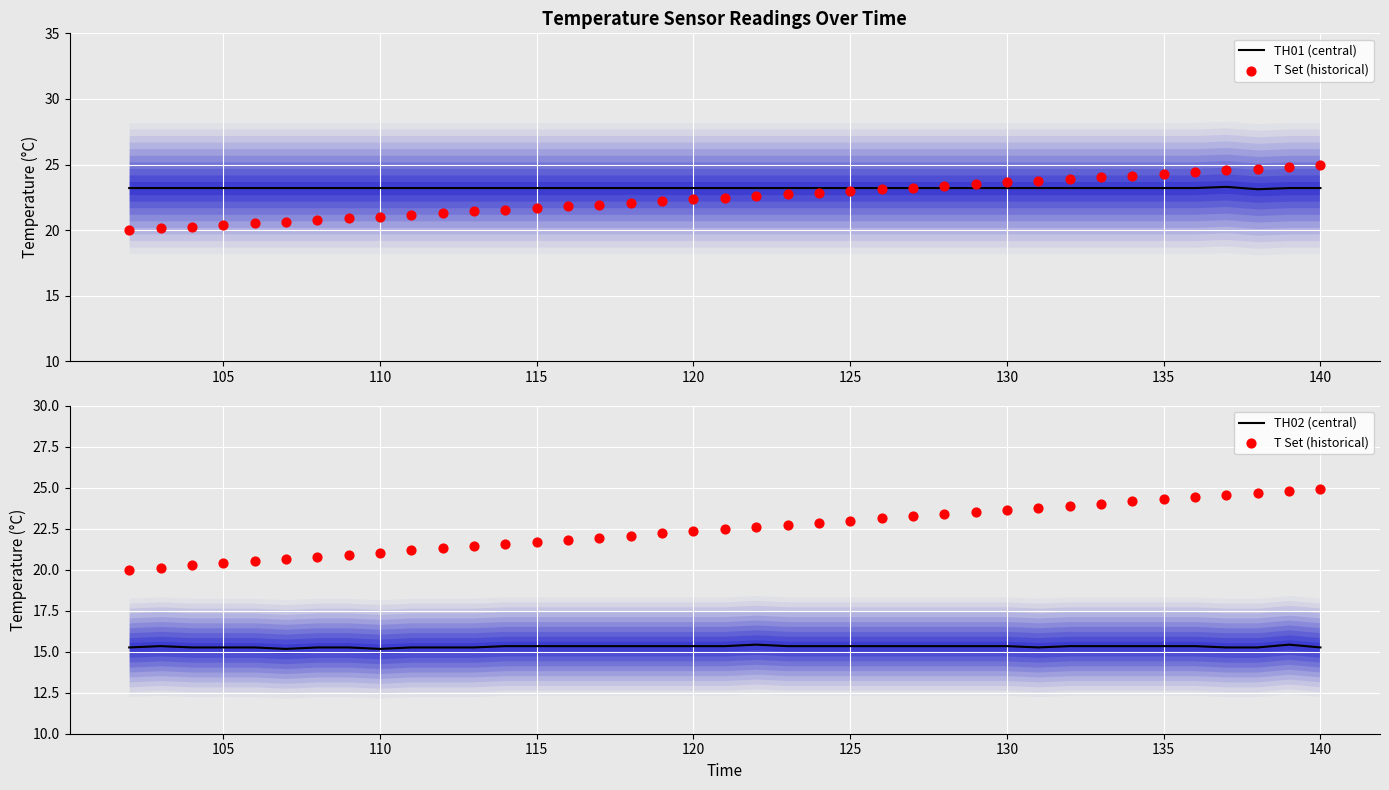

Is the value of TH01 (central) at 26 greater than the value of TH02 (central) at 135?

Yes